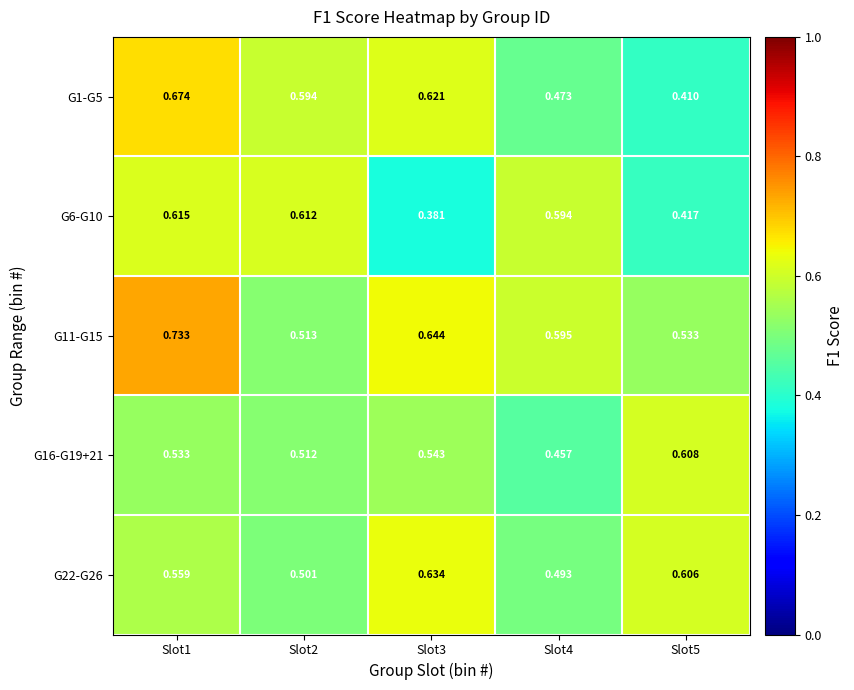

Count the number of categories in the chart.

5